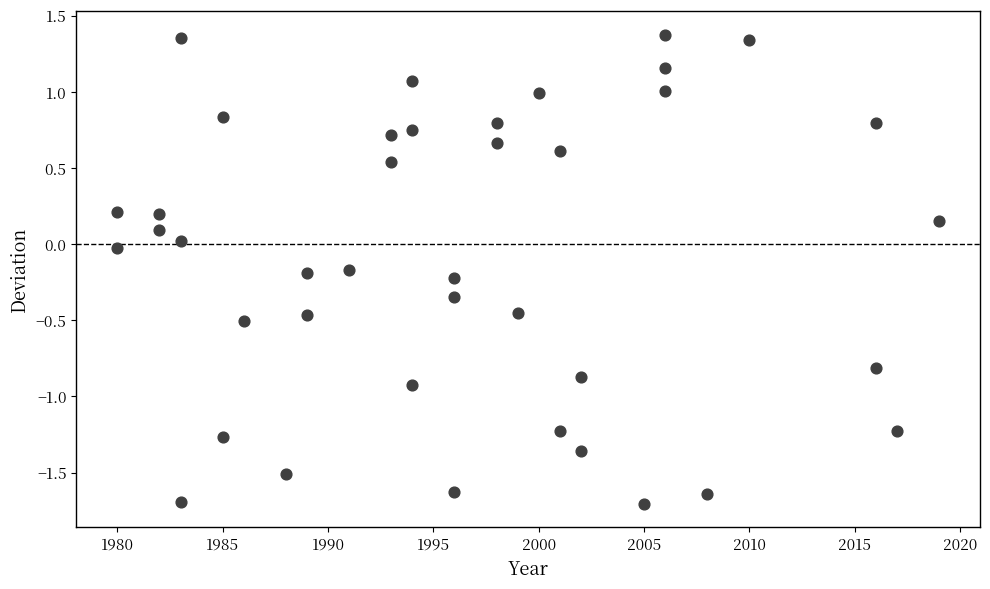

What is the range of X values (max minus min)?

39.0